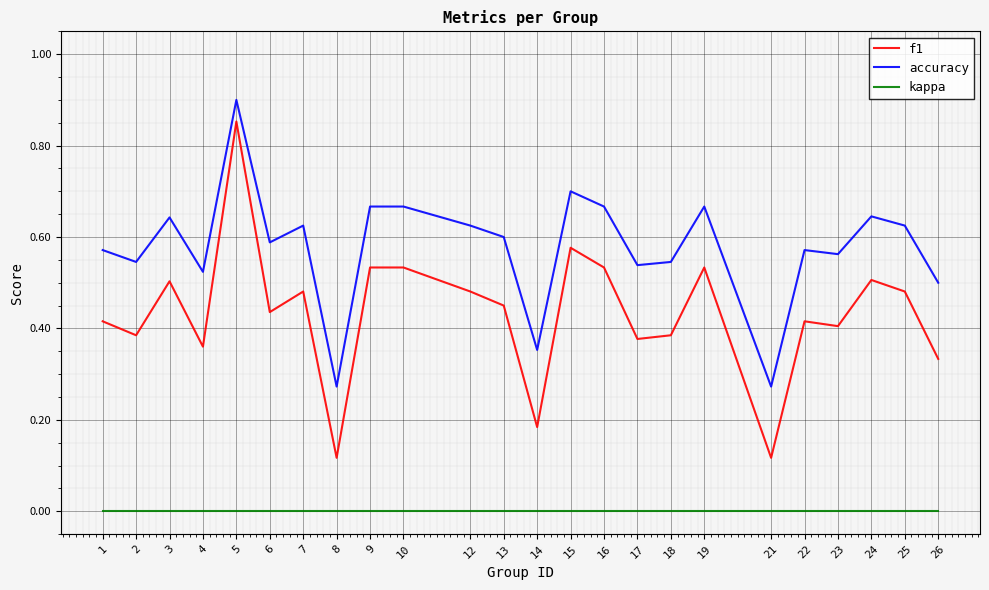

Which series changed the most between 1 and 25?

f1